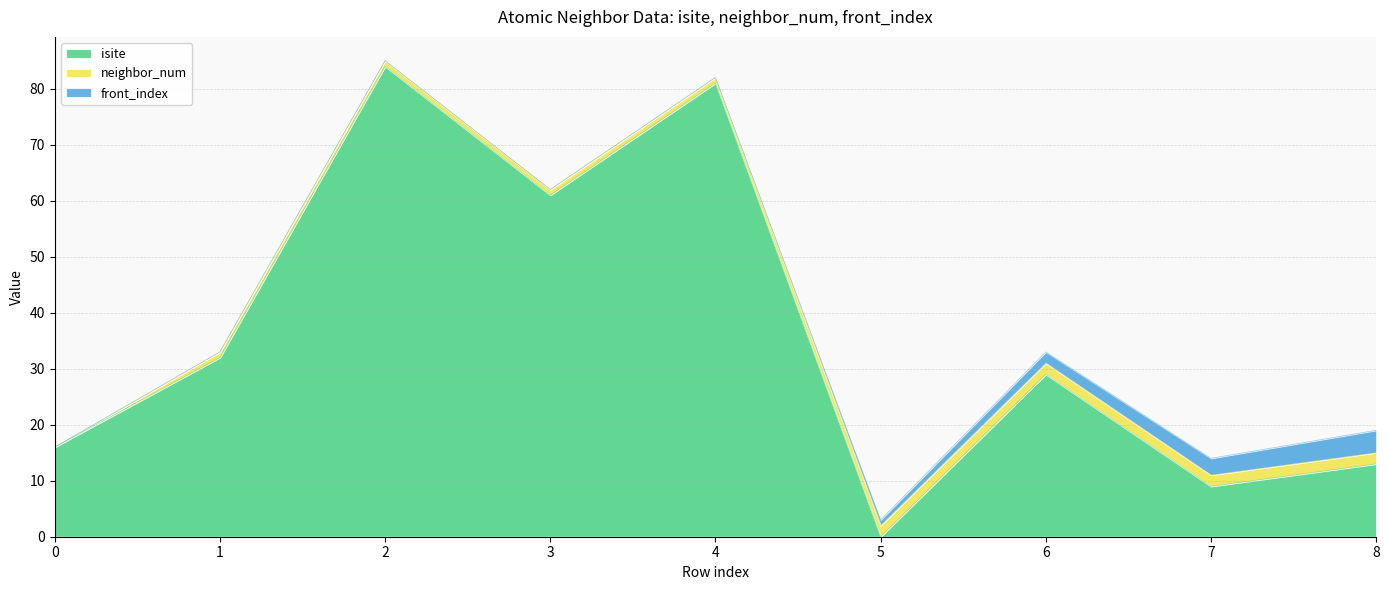

Is it true that isite equals 149 at 2?

False